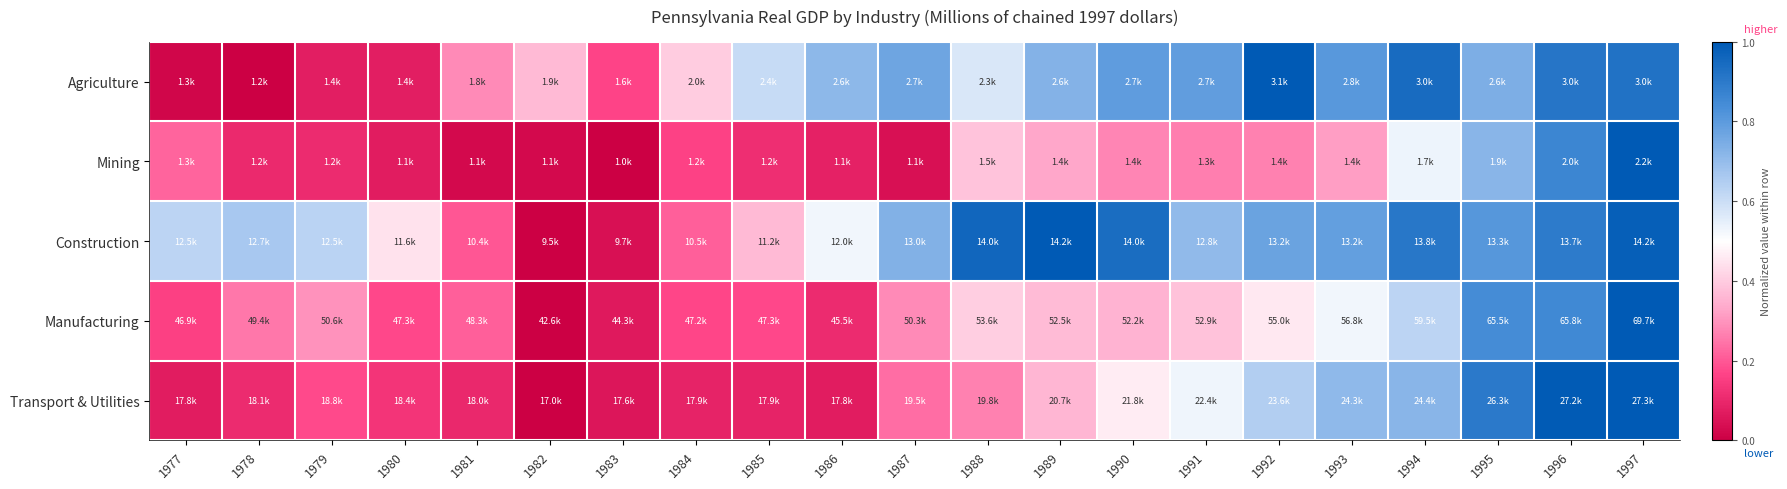

Rank the series at 1992 from highest to lowest value.

Agriculture, Construction, Transport & Utilities, Manufacturing, Mining